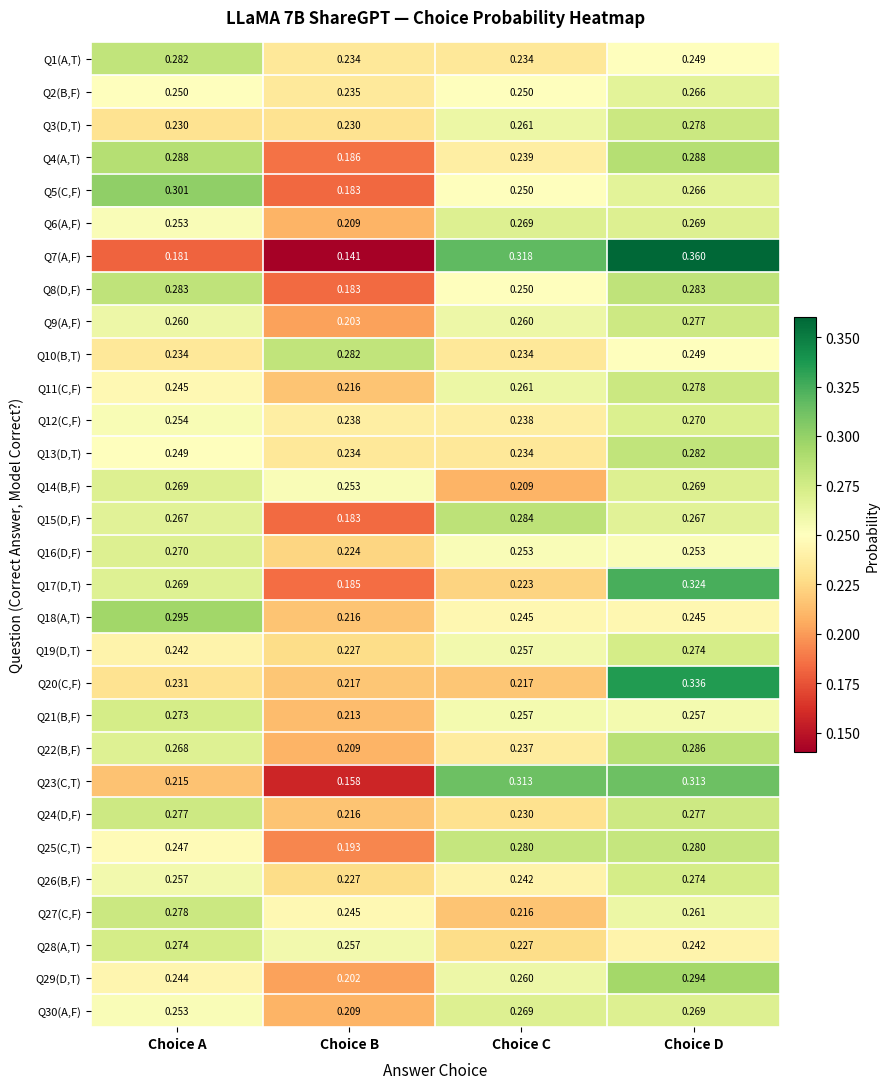

Is the value of Q24(D,F) at Choice A greater than the value of Q27(C,F) at Choice D?

Yes